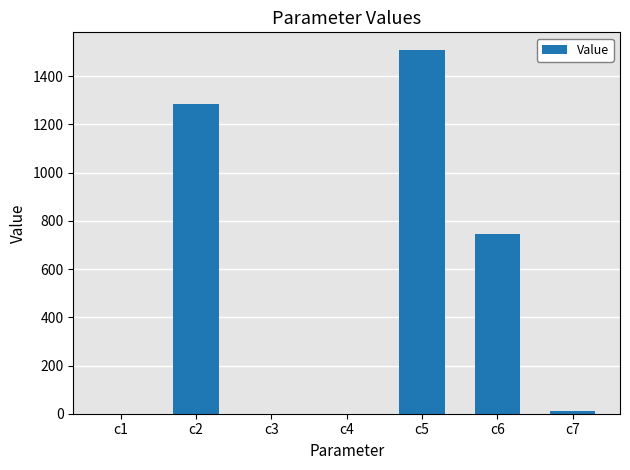

At which category does the chart reach its peak across all series?

c5